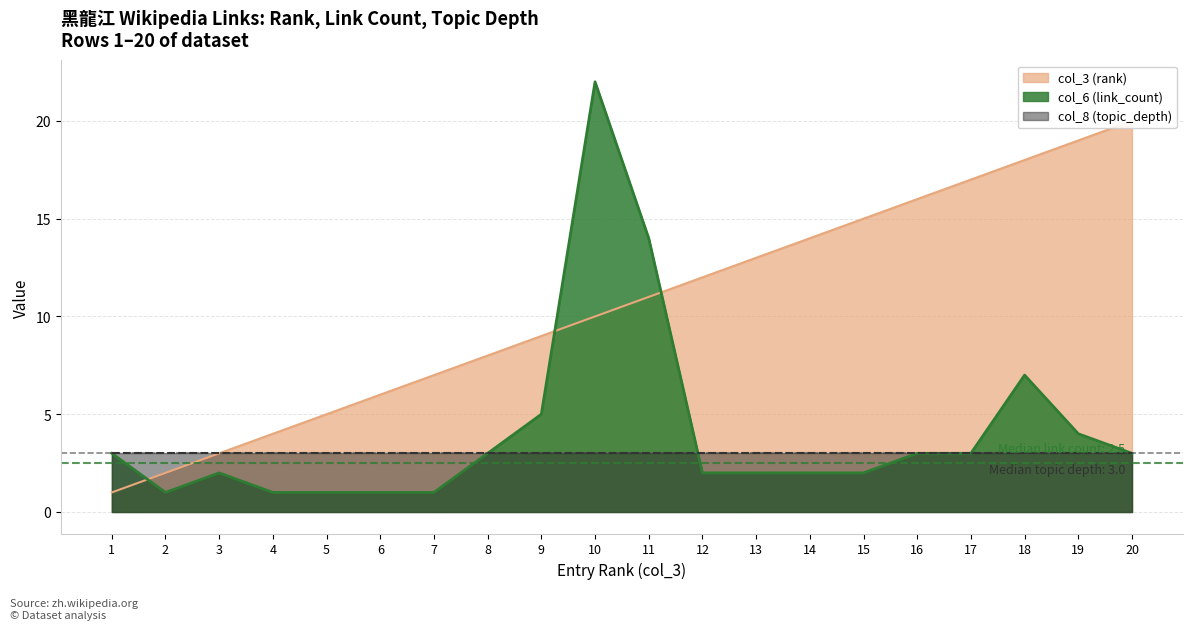

What is the sum of all col_3 (rank) values?

210